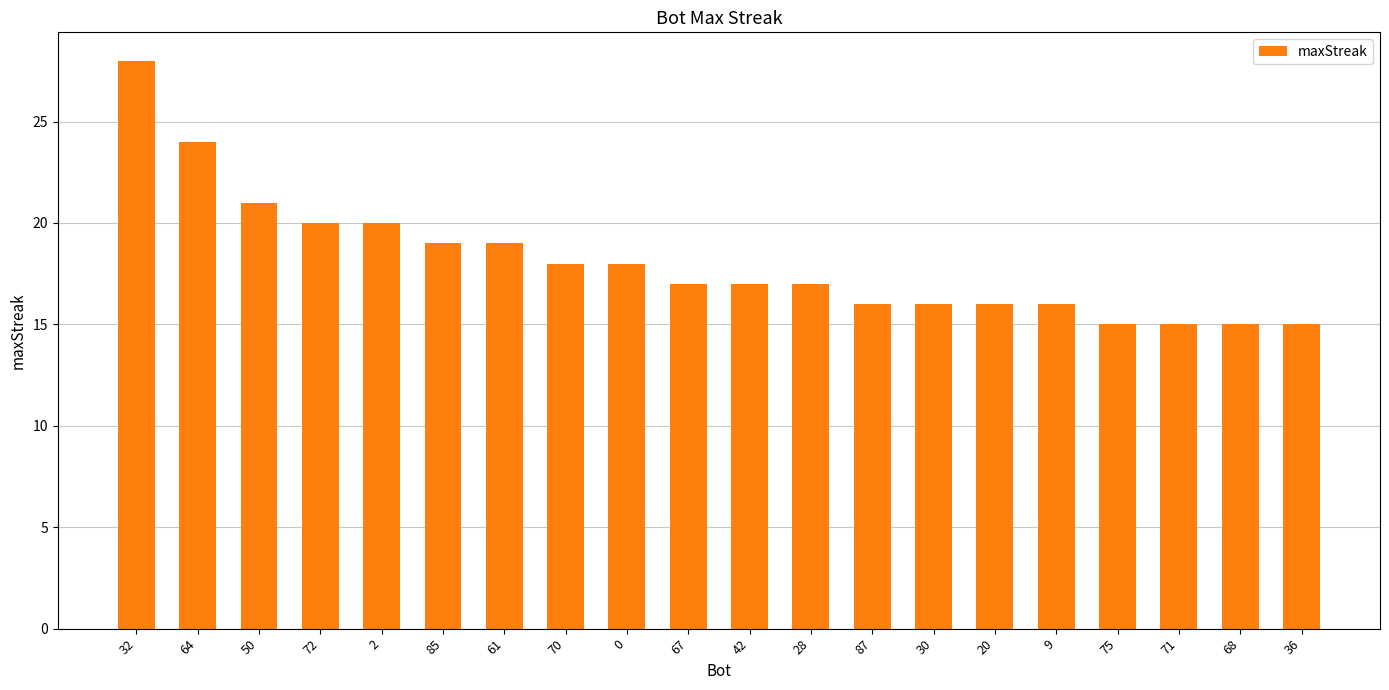

True or false: the data shows 24 at 20.

False